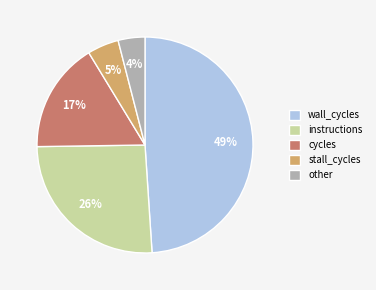

Which category has the biggest portion of the pie?

wall_cycles